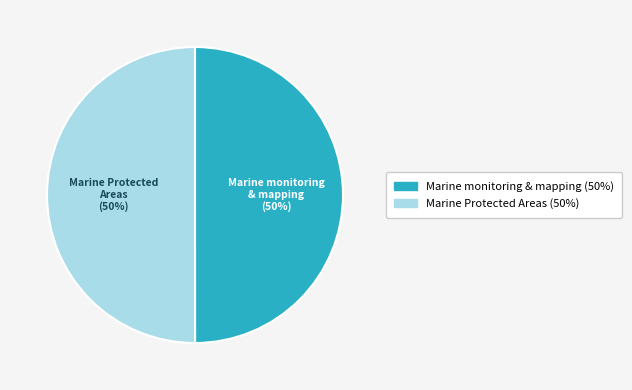

To the nearest percent, what percentage of the pie is Marine monitoring & mapping?

50%